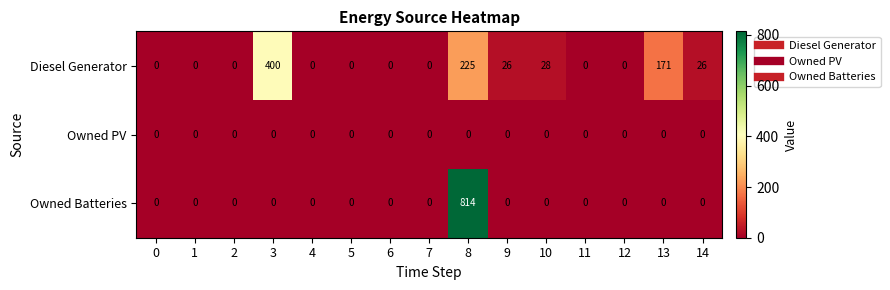

What is the total value across all series at 13?

171